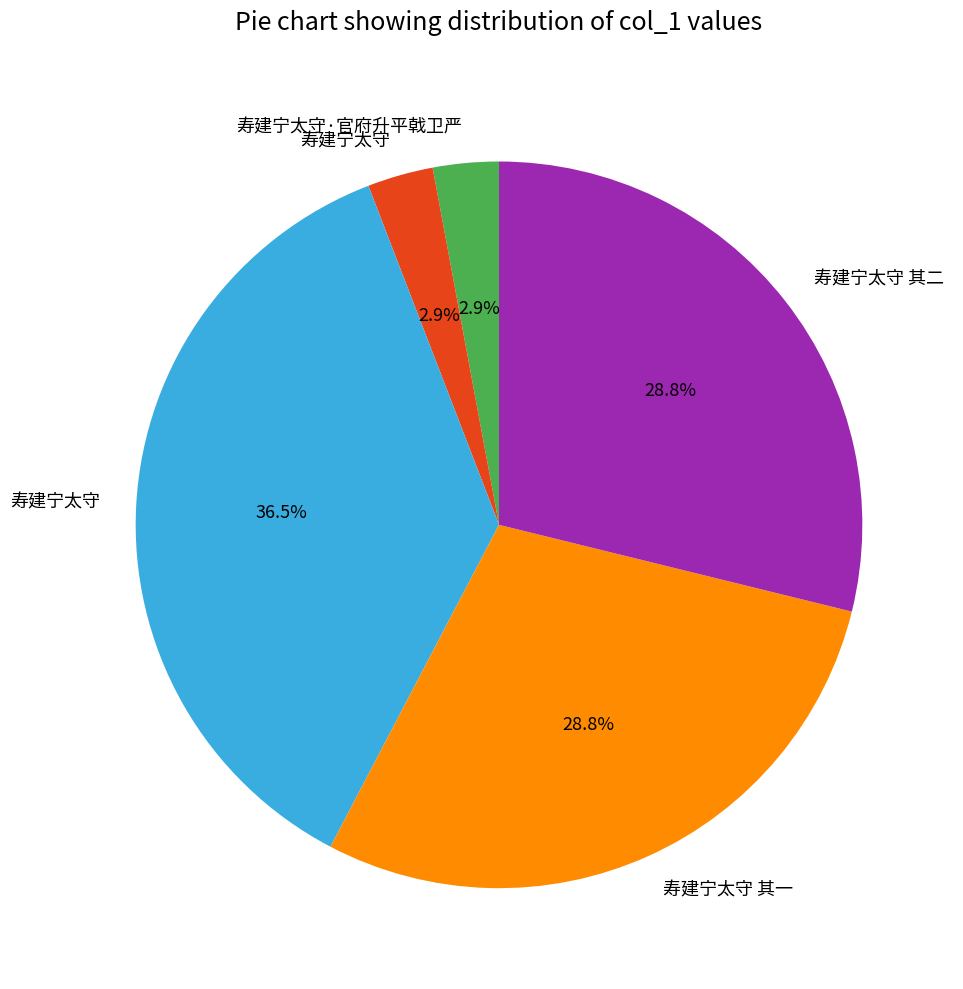

Is there a majority slice in this chart?

No